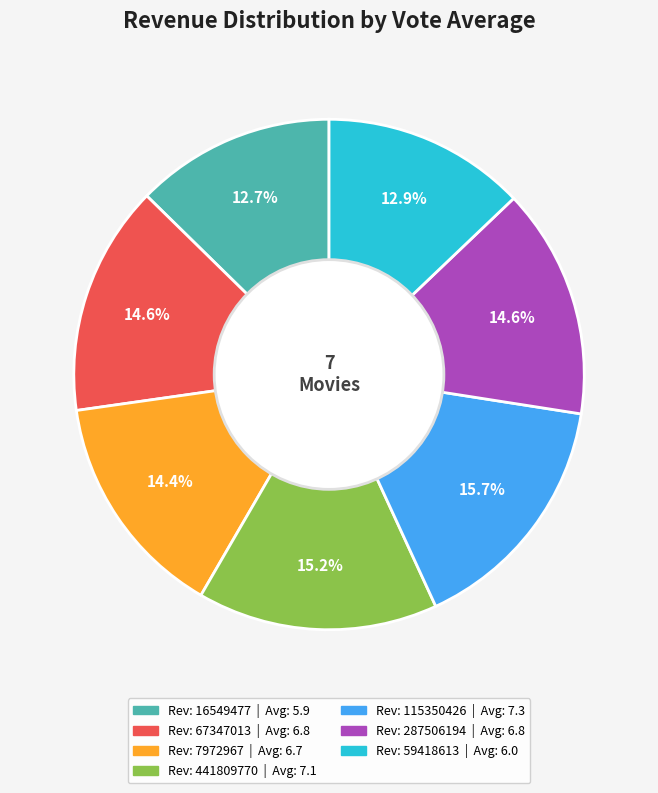

Is there any slice that represents more than half of the pie?

No